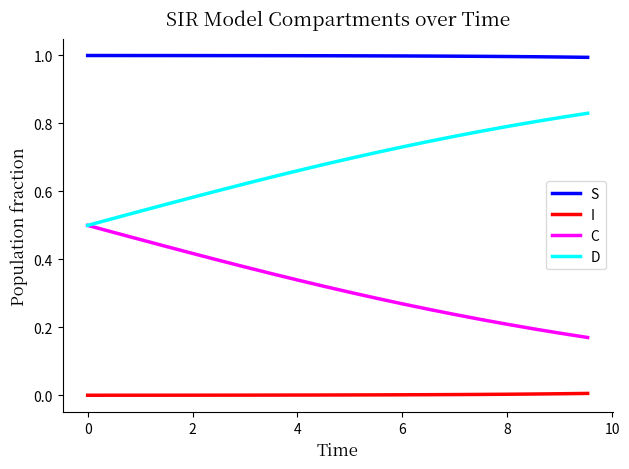

True or false: I and C intersect in this chart.

False